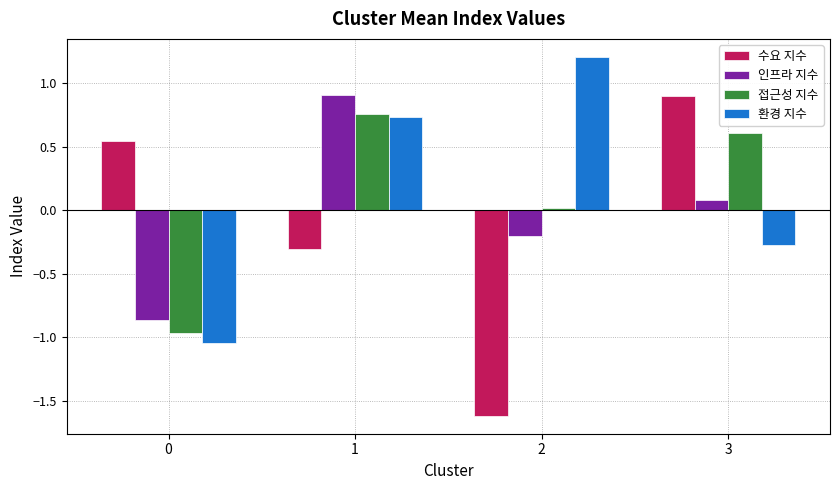

The 수요 지수 series shows 1.3 at 3. True or false?

False